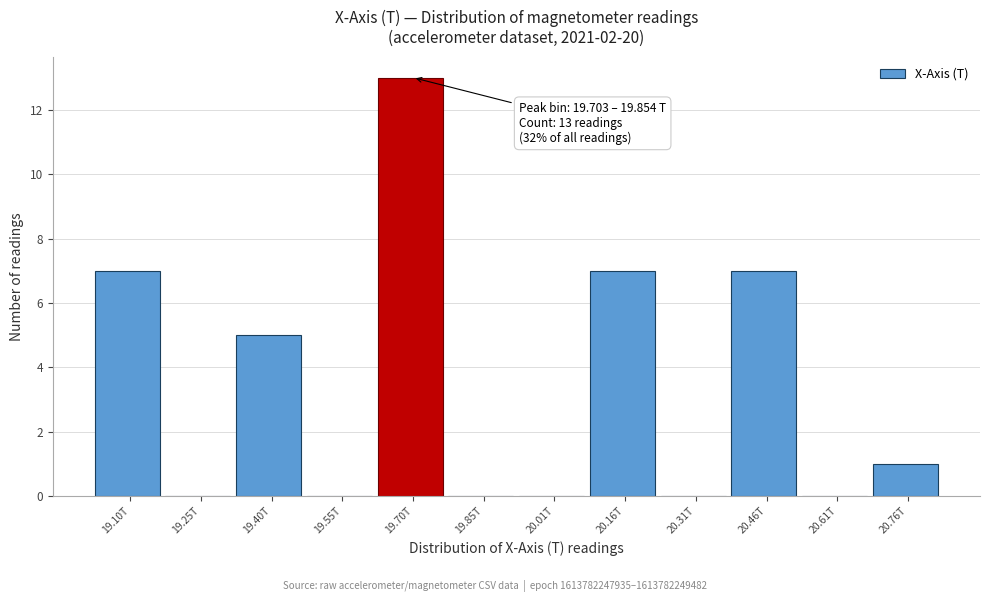

Reading left to right, what are all the values shown in this chart?

19.10T=7	19.25T=0	19.40T=5	19.55T=0	19.70T=13	19.85T=0	20.01T=0	20.16T=7	20.31T=0	20.46T=7	20.61T=0	20.76T=1